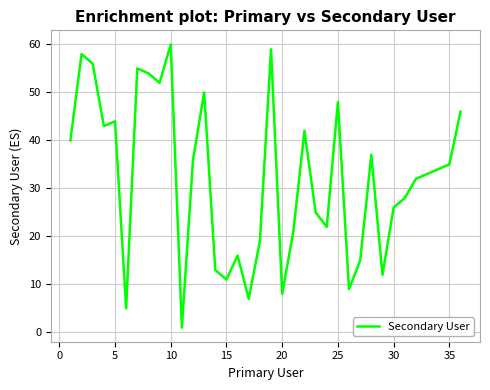

How many lines are shown in the chart?

1